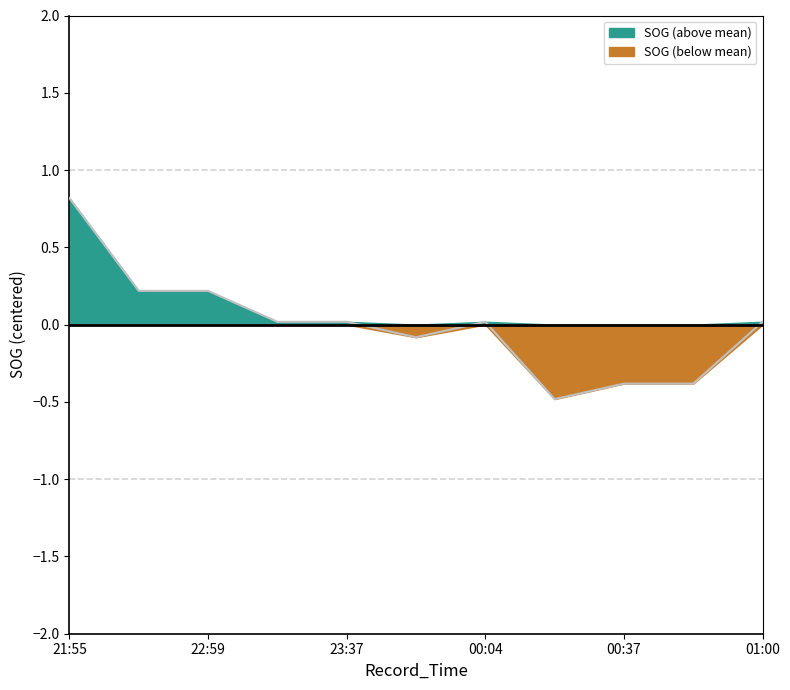

What is the change in value from 2024-04-15 21:55:27 to 2024-04-16 00:50:07?

-1.2